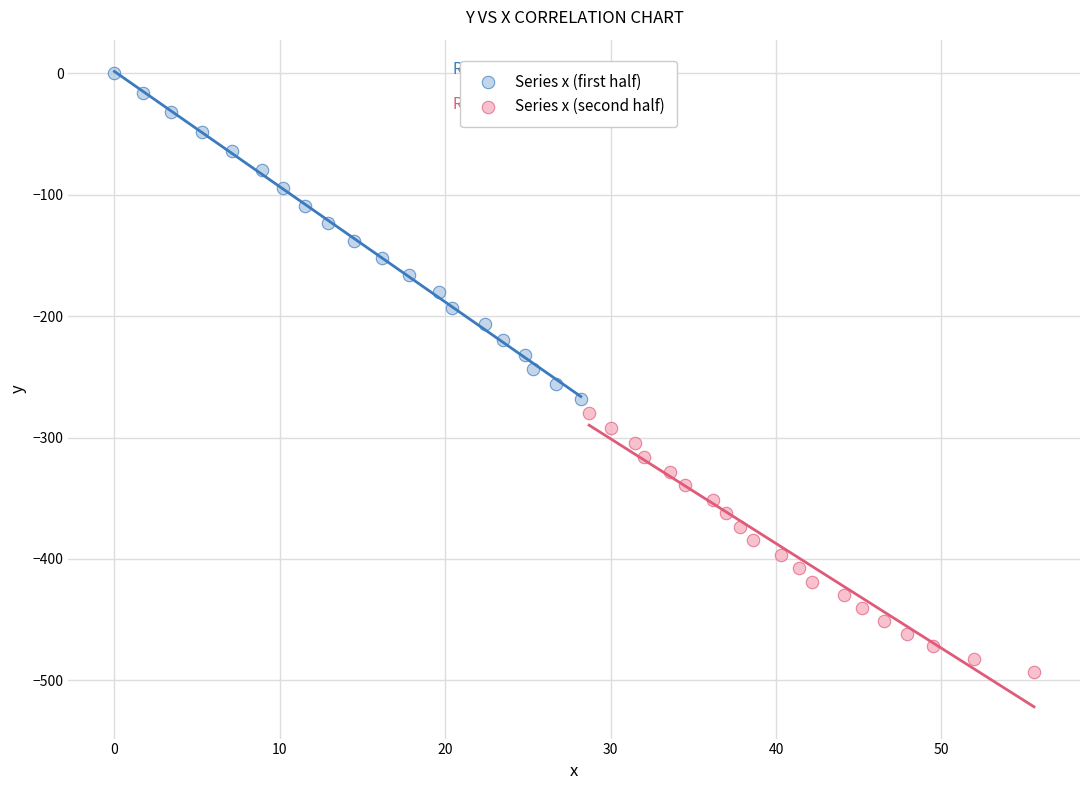

Which series contains the highest Y value?

Series x (first half)